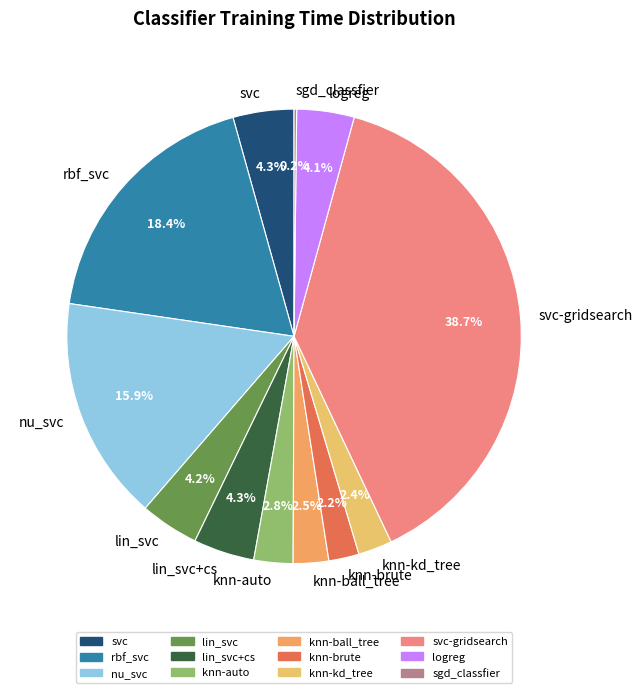

What percentage is NOT represented by nu_svc?

84.1%